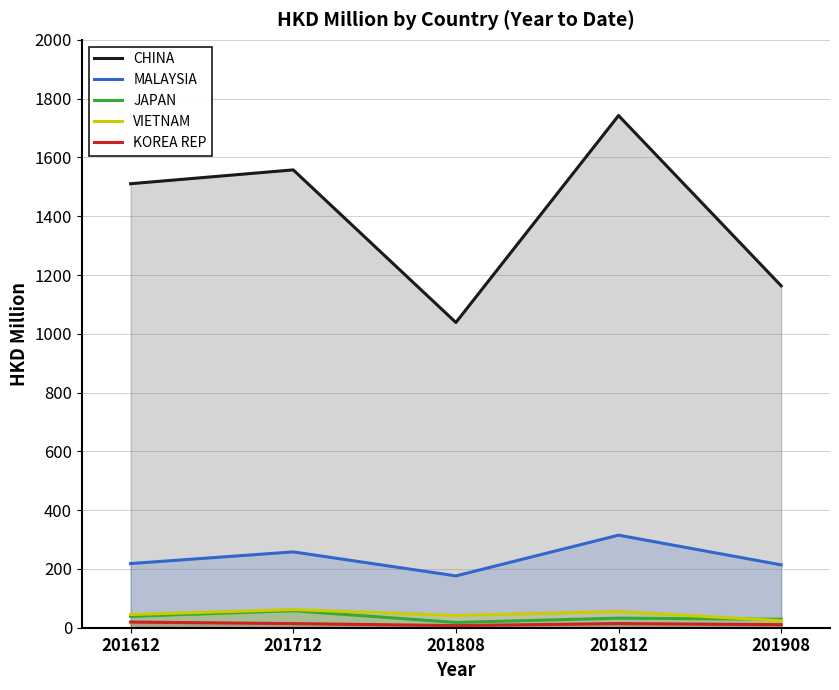

Which category has the highest value across all series?

201812